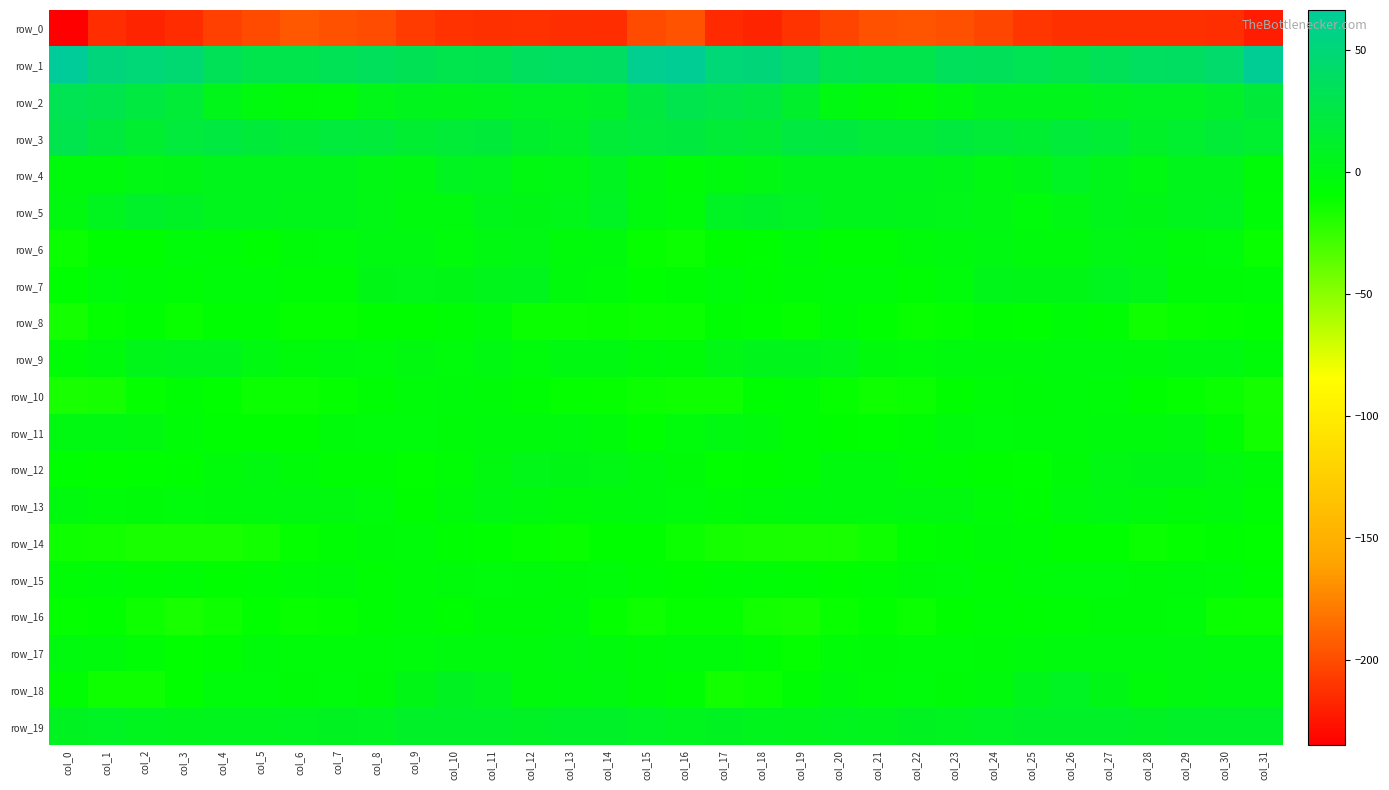

Reading left to right, transcribe all the data shown in this chart.

row_0: -234.9	-213.9	-218.0	-214.7	-205.2	-200.3	-194.8	-197.4	-200.0	-207.7	-211.9	-212.8	-212.3	-213.2	-214.0	-200.4	-196.8	-215.0	-218.1	-210.9	-203.2	-197.6	-195.6	-197.9	-202.6	-209.9	-212.7	-212.6	-212.6	-213.1	-213.5	-221.4
row_1: 66.2	51.5	48.8	46.9	33.9	28.1	27.7	32.7	36.2	32.5	28.6	30.8	36.9	38.7	39.6	61.3	63.7	49.0	50.0	42.2	30.2	28.1	28.0	35.7	34.6	31.5	27.8	33.5	37.8	39.0	43.4	62.8
row_2: 31.6	27.9	22.9	18.5	3.3	-2.3	-4.3	-3.4	2.2	4.5	3.8	5.7	7.9	8.0	9.7	21.5	28.7	25.7	22.7	13.0	-0.4	-2.8	-5.0	-1.3	3.8	3.9	4.4	6.7	7.9	8.4	11.9	18.6
row_3: 29.3	21.1	15.0	20.0	23.2	18.6	17.3	19.9	19.4	15.4	17.7	18.7	13.0	10.7	18.0	20.1	22.1	17.6	15.9	22.3	21.8	17.6	17.6	21.0	17.5	15.3	19.3	16.9	10.6	13.8	17.5	13.3
row_4: -2.7	-3.1	-0.2	1.7	4.4	3.5	3.5	3.1	0.1	-0.7	6.4	5.6	-0.6	0.7	6.2	-1.7	-6.1	-2.4	-0.1	3.3	3.8	4.0	3.3	2.7	-1.4	1.7	7.8	2.9	-1.3	3.7	3.9	-4.7
row_5: -1.8	6.0	10.9	8.8	5.3	3.4	2.9	2.9	0.8	-2.1	-2.1	2.8	1.4	2.4	7.7	-2.5	-5.1	8.2	10.8	7.5	4.1	3.3	3.1	2.3	-0.2	-3.4	0.2	2.9	0.9	4.7	6.0	-6.0
row_6: -12.5	-8.8	-8.6	-5.5	-5.6	-8.2	-4.6	-3.3	-0.7	-1.4	-3.5	-0.6	0.4	-4.0	-2.9	-11.1	-12.8	-8.9	-8.1	-4.3	-7.3	-6.9	-3.9	-2.3	-0.4	-2.9	-2.8	0.7	-1.3	-3.9	-3.5	-11.7
row_7: -9.3	-3.4	-6.1	-6.6	-5.3	-5.5	-6.2	-6.3	1.4	2.3	1.2	4.2	4.8	-3.1	-5.2	-9.7	-7.8	-3.6	-7.3	-5.9	-5.3	-5.1	-7.5	-3.5	2.9	1.2	1.8	5.8	2.1	-4.8	-4.6	-5.6
row_8: -15.5	-10.6	-8.0	-11.6	-7.9	-7.3	-11.4	-11.1	-8.5	-8.6	-7.9	-5.2	-12.2	-12.6	-11.5	-13.2	-12.1	-7.9	-9.5	-11.1	-6.5	-9.1	-11.8	-10.4	-7.9	-9.2	-6.0	-7.0	-13.8	-11.6	-10.6	-10.0
row_9: -6.3	-3.0	3.0	3.9	3.4	-0.7	-4.2	-2.1	-3.5	-1.8	-3.3	-1.3	-3.2	-1.1	-1.1	-4.3	-4.8	0.4	4.0	3.6	2.5	-2.9	-3.7	-2.5	-2.9	-2.6	-2.3	-2.1	-2.7	-0.8	-1.0	-4.8
row_10: -16.4	-15.7	-10.4	-6.9	-9.8	-12.9	-13.0	-10.7	-6.9	-5.1	-4.4	-4.5	-7.5	-10.4	-11.2	-12.7	-13.3	-13.4	-8.2	-7.8	-11.0	-13.3	-12.8	-8.7	-6.0	-4.9	-4.2	-5.5	-8.7	-10.6	-12.1	-15.3
row_11: -0.9	-1.1	-2.0	-6.0	-8.4	-9.1	-8.7	-4.1	-3.6	-3.8	-4.4	-2.9	-2.6	-2.3	-4.1	-9.4	-3.5	-1.0	-3.0	-7.3	-8.6	-9.4	-7.5	-3.2	-3.5	-4.0	-4.0	-2.9	-2.8	-1.8	-7.8	-14.5
row_12: -9.2	-10.0	-9.1	-8.4	-4.2	-1.6	-4.7	-7.2	-7.9	-9.9	-6.7	-1.5	2.3	1.0	0.7	-2.6	-4.9	-9.8	-8.8	-7.1	-2.4	-2.3	-6.0	-7.7	-8.6	-9.5	-4.9	0.1	2.1	1.0	-1.5	-4.4
row_13: -2.1	-5.1	-4.9	-3.3	-3.1	-2.4	-1.6	-1.5	-3.5	-8.6	-4.3	-0.8	-2.2	-3.9	-2.7	-2.4	-3.8	-5.7	-4.2	-3.1	-2.6	-2.1	-1.7	-1.7	-5.8	-8.1	-2.2	-1.2	-2.8	-4.4	-2.7	-6.8
row_14: -13.2	-14.8	-16.2	-16.7	-16.6	-14.9	-10.5	-7.8	-4.7	-5.2	-8.3	-9.3	-11.0	-11.8	-8.8	-9.1	-12.8	-15.8	-16.7	-16.7	-16.2	-13.4	-9.1	-6.8	-4.5	-6.3	-8.9	-9.5	-12.1	-10.8	-8.2	-9.8
row_15: -6.5	-6.1	-7.1	-6.4	-9.0	-7.4	-5.9	-4.2	-7.1	-5.9	-4.3	-3.3	-4.4	-4.5	-5.0	-7.7	-8.8	-7.4	-6.5	-7.3	-8.7	-7.1	-4.9	-5.2	-7.1	-5.4	-3.5	-3.6	-4.9	-4.2	-5.1	-8.1
row_16: -10.4	-9.9	-13.3	-16.6	-13.4	-9.8	-11.8	-10.5	-7.1	-6.1	-8.0	-4.7	-4.9	-3.9	-10.8	-13.5	-11.1	-10.9	-14.9	-16.1	-11.5	-10.2	-12.3	-8.8	-6.5	-7.0	-6.6	-4.8	-4.4	-5.5	-12.2	-13.0
row_17: -2.5	-2.9	-6.4	-10.0	-8.3	-4.1	-5.0	-5.0	-5.2	-3.2	-2.6	-2.3	-2.7	-1.7	-3.0	-4.5	-4.2	-4.3	-7.4	-10.8	-6.0	-4.4	-5.3	-5.1	-4.8	-2.7	-2.1	-2.6	-2.5	-1.7	-2.4	-2.3
row_18: -7.8	-13.3	-13.6	-9.9	-3.6	-3.8	-4.5	-3.6	-4.5	1.3	7.2	5.0	-3.1	-2.6	-1.6	-4.4	-7.7	-14.7	-12.4	-7.5	-2.6	-5.0	-3.5	-4.6	-3.0	3.7	7.9	1.8	-4.0	-1.6	-1.1	-0.3
row_19: 7.3	7.8	6.0	4.1	5.4	5.5	5.7	7.2	6.2	10.0	10.1	10.1	9.0	10.3	10.5	7.9	6.1	7.2	4.8	4.3	5.9	4.7	7.1	6.4	7.5	10.3	9.8	10.4	9.0	10.6	10.8	10.2